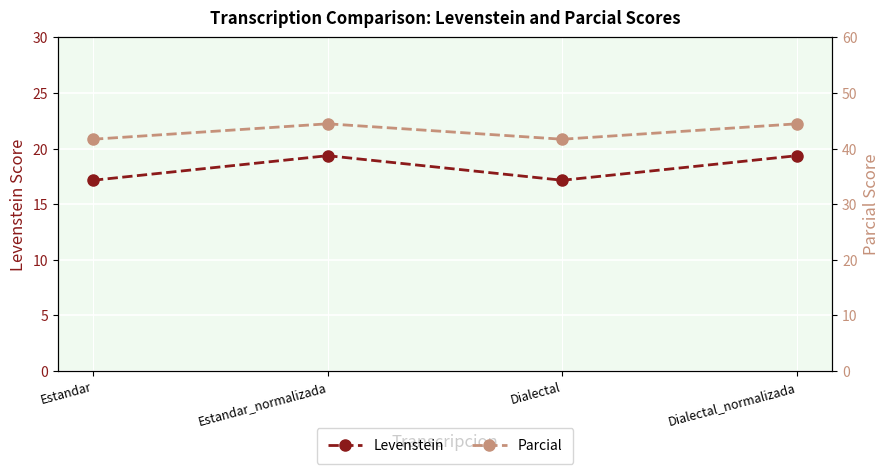

What is the difference between the maximum and minimum values in the Parcial series?

2.8